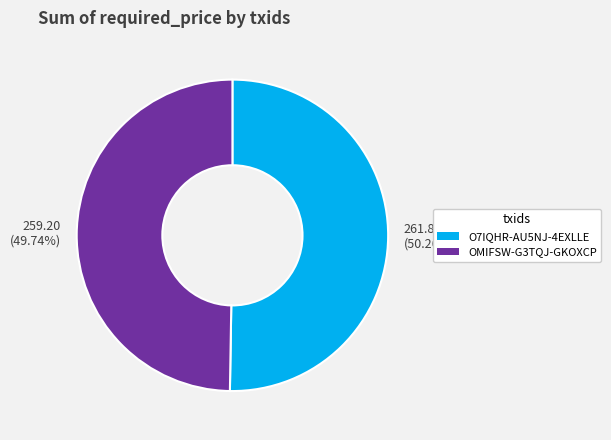

The O7IQHR-AU5NJ-4EXLLE slice represents 44% of the pie. True or false?

False